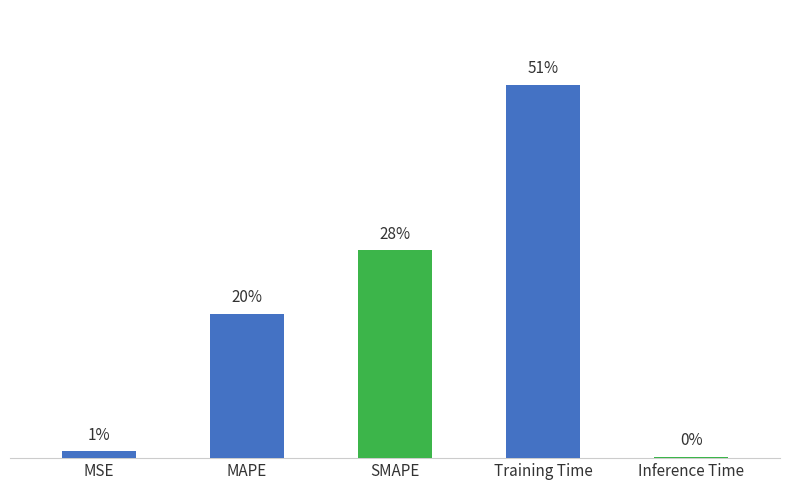

Does the chart contain any negative values?

No